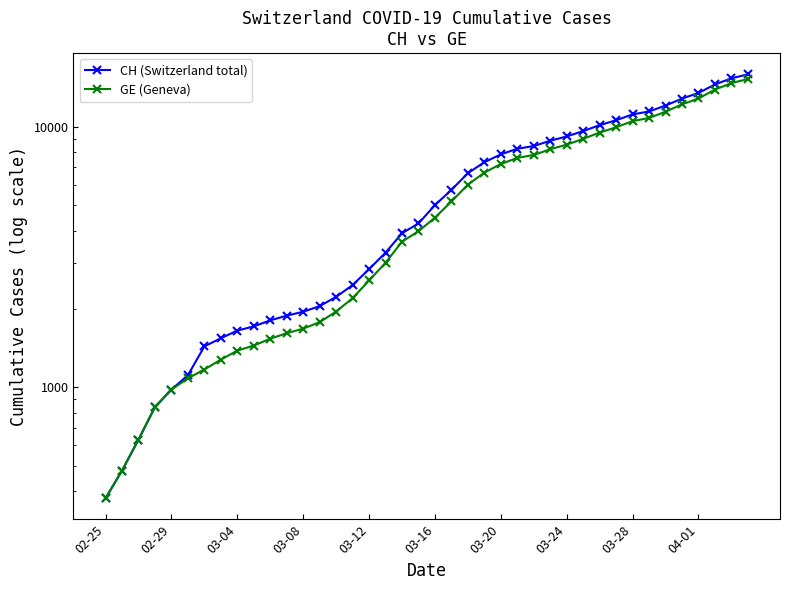

The CH (Switzerland total) series shows 375 at 02-25. True or false?

True